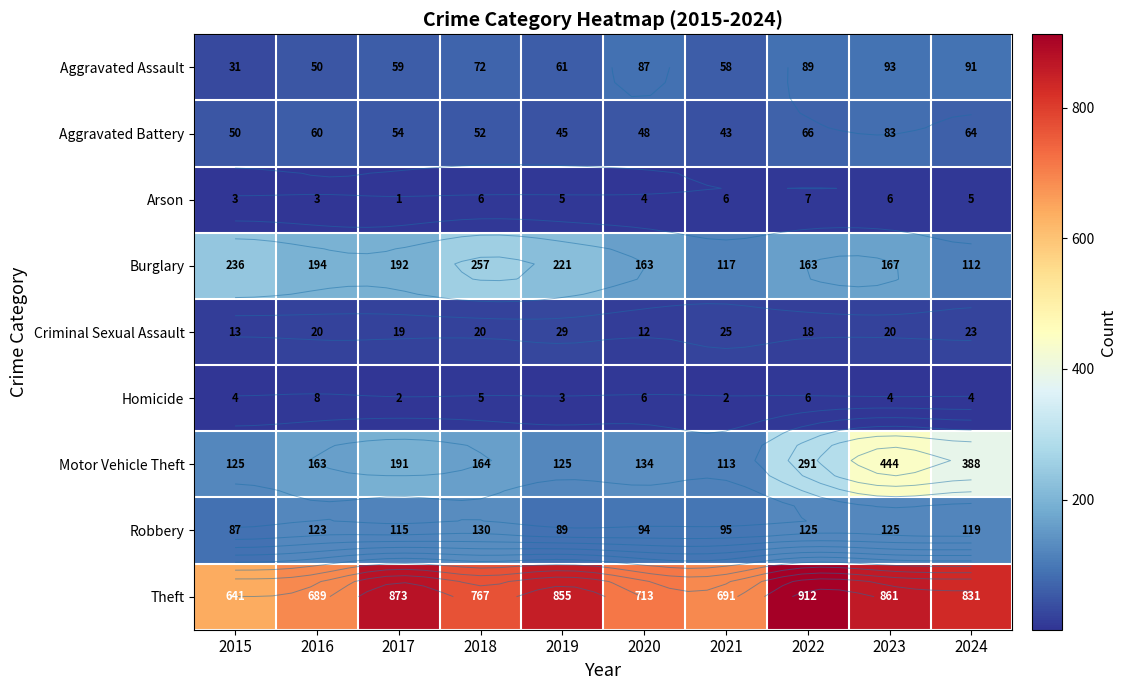

What is the sum of the Arson values at 2022 and 2020?

11